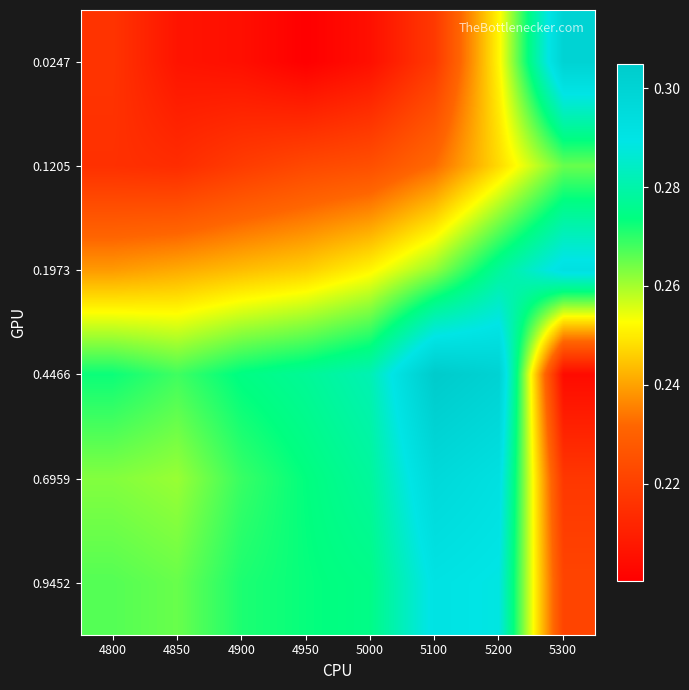

At how many categories does at least one series exceed 0?

8